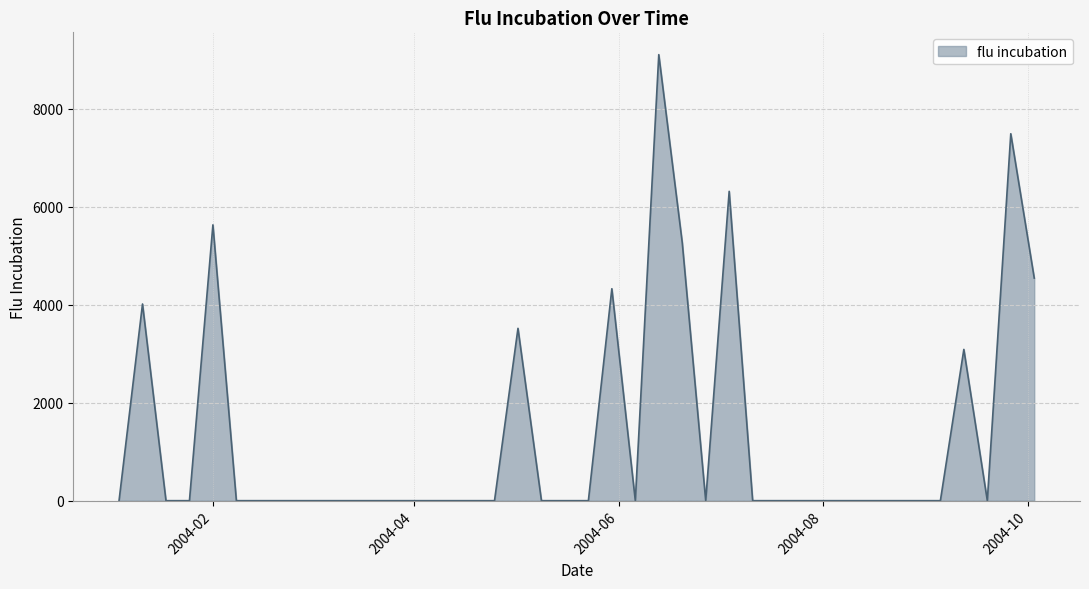

How many lines are shown in the chart?

1